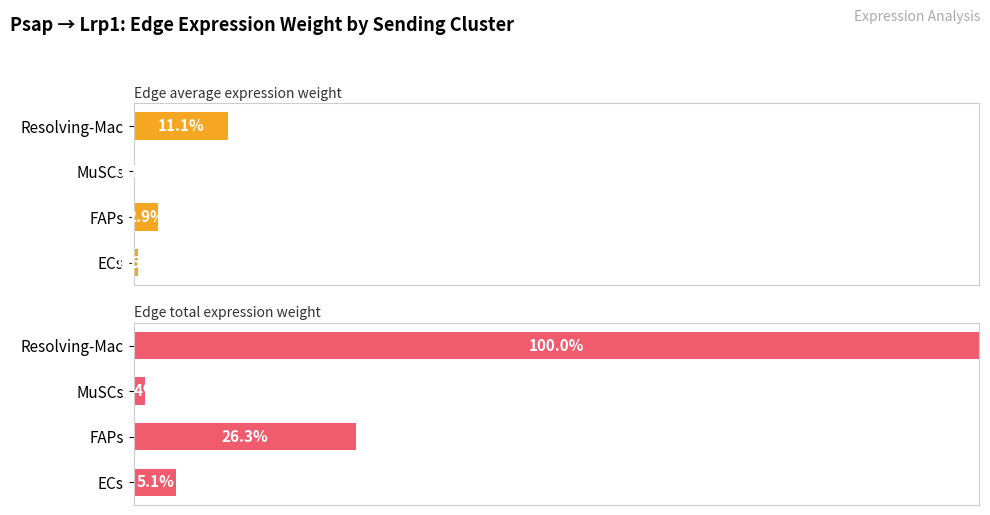

Which series has the largest range (max minus min)?

Edge total expression weight